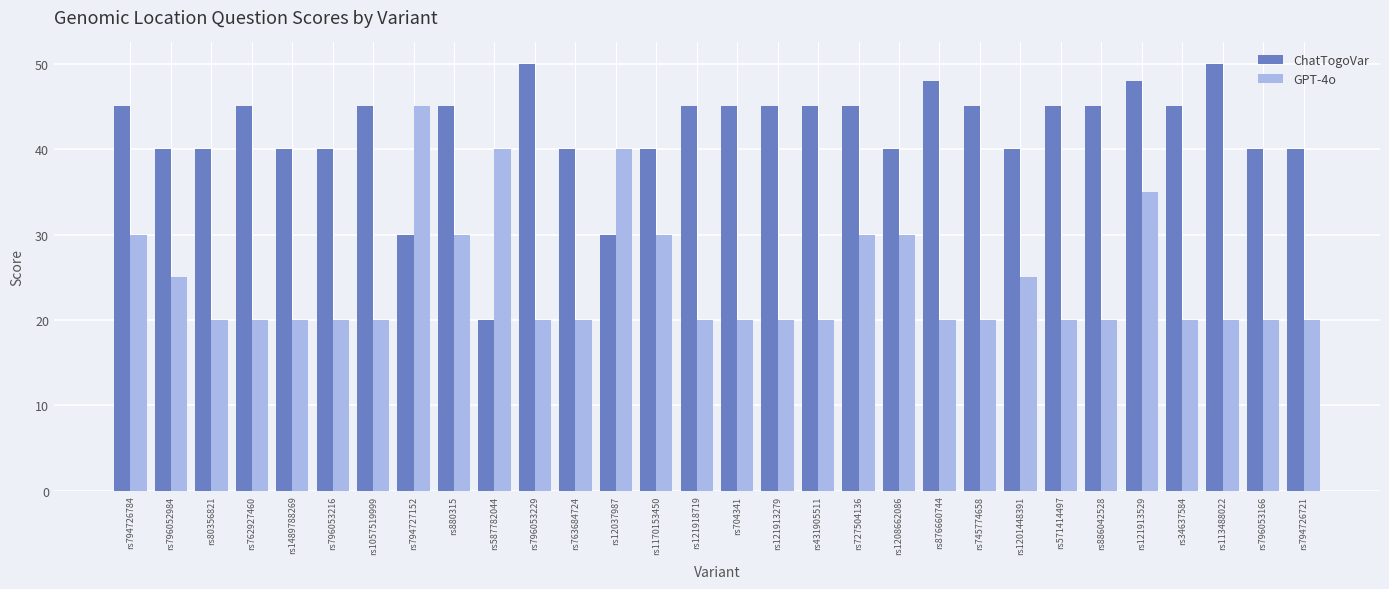

What is the total value across all series at rs571414497?

65